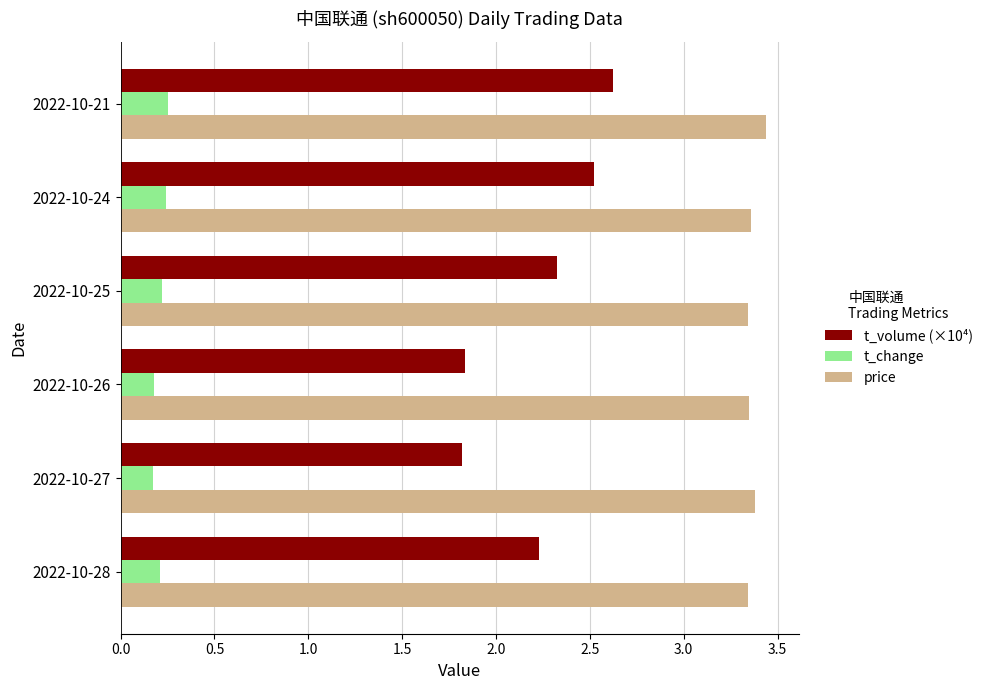

What is the spread (max minus min) of values at 2022-10-25?

3.1